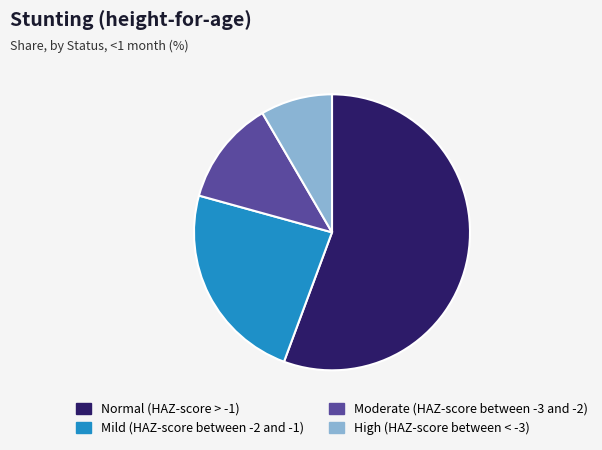

Which has a higher value, High (HAZ-score between < -3) or Mild (HAZ-score between -2 and -1)?

Mild (HAZ-score between -2 and -1)